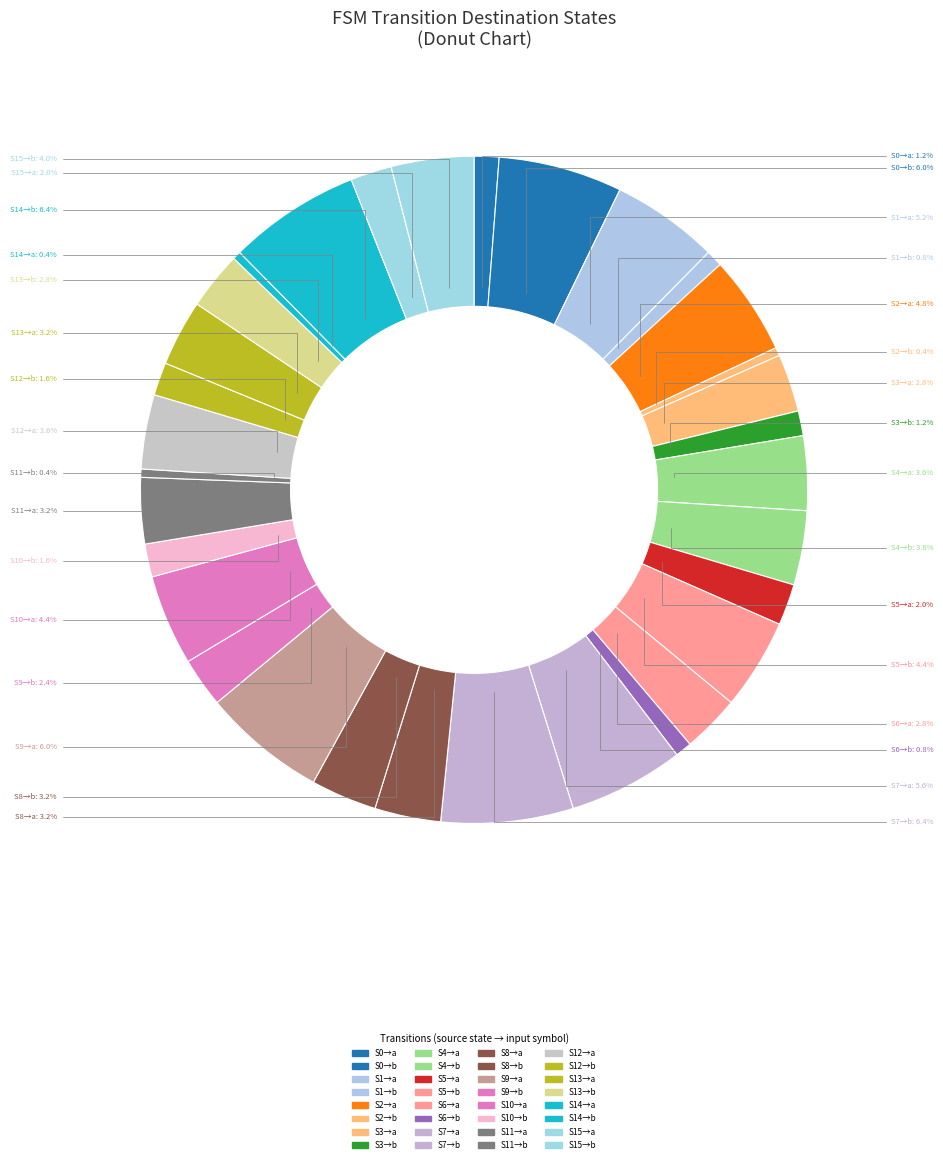

How many segments does this pie chart have?

32